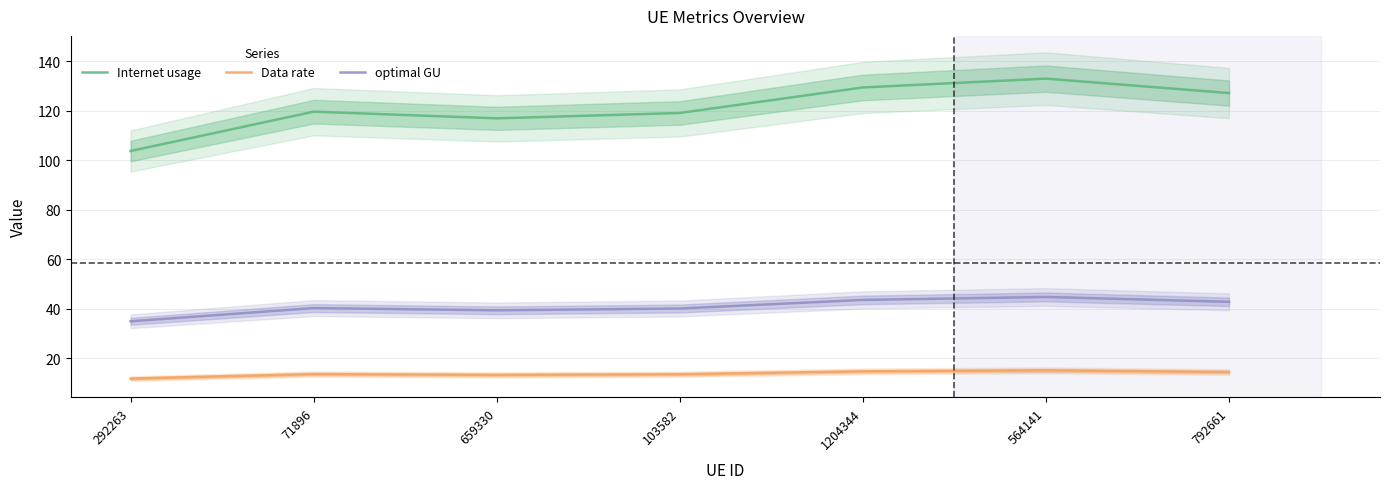

Between 659330 and 1204344, which series saw the biggest shift?

Internet usage